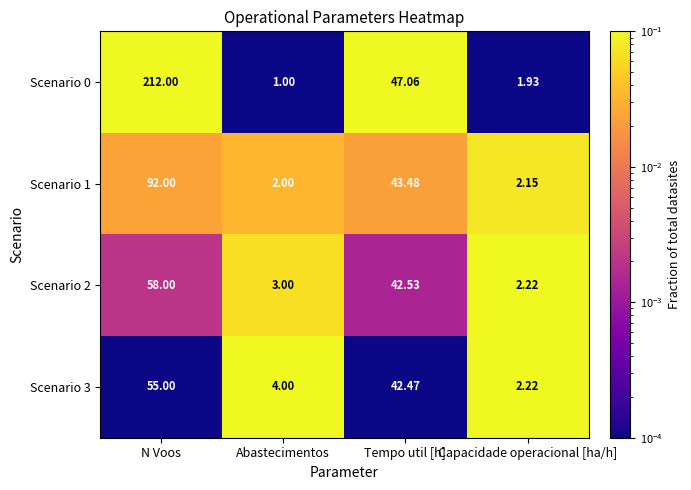

Is the value of Scenario 3 at Capacidade operacional [ha/h] greater than the value of Scenario 2 at N Voos?

No